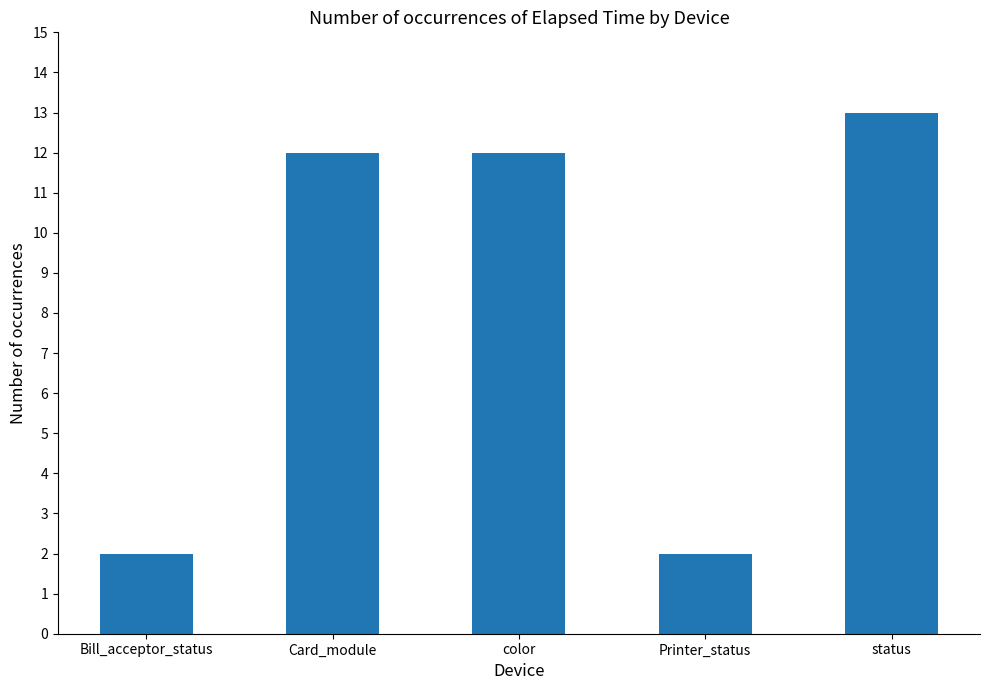

Is it true that the value at Card_module is 5?

False